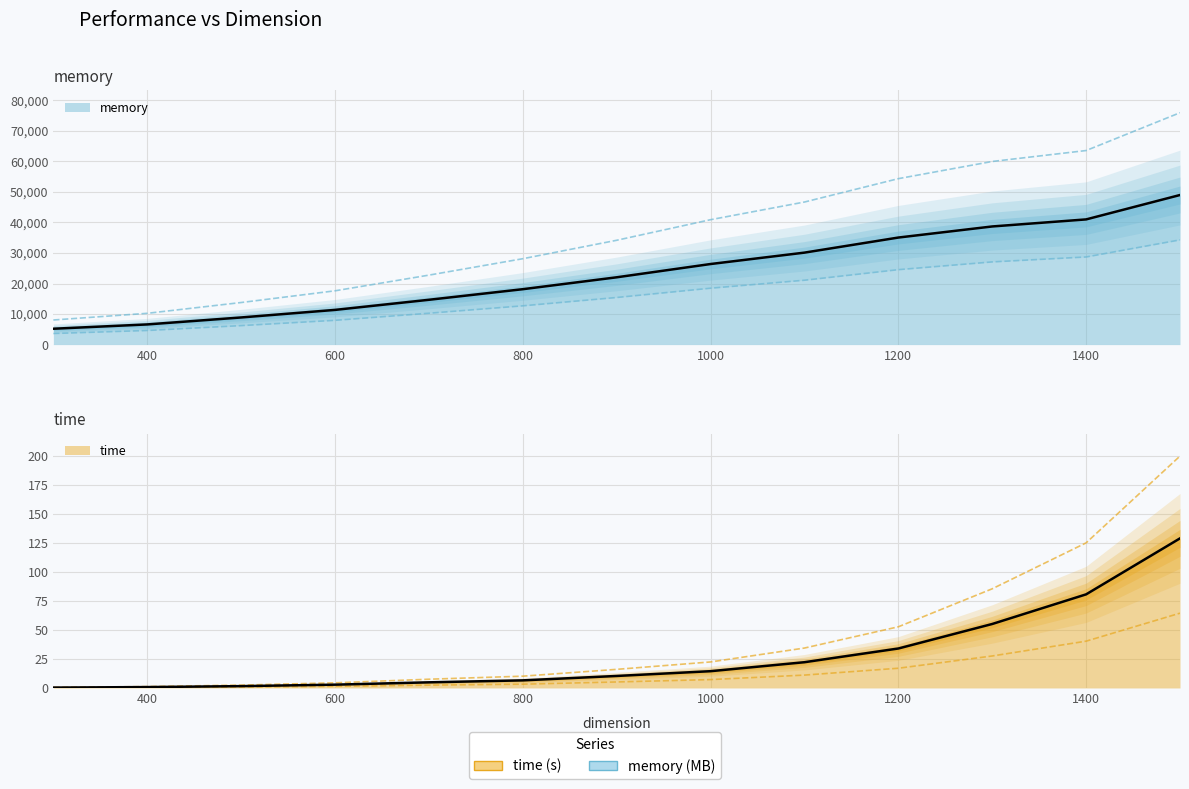

Count the number of data series in this chart.

2